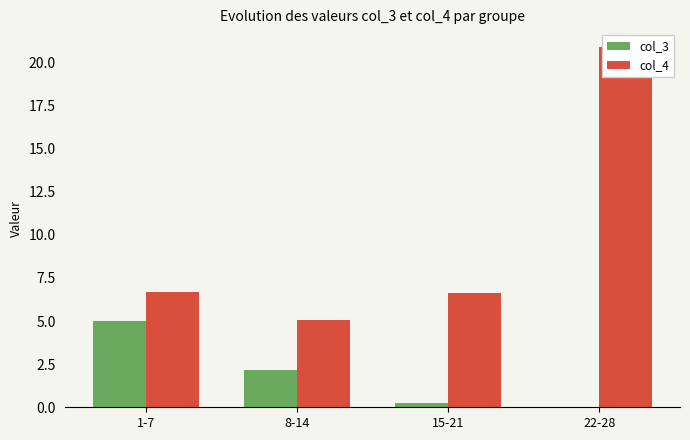

What is the sum of the col_3 values at 22-28 and 1-7?

4.8